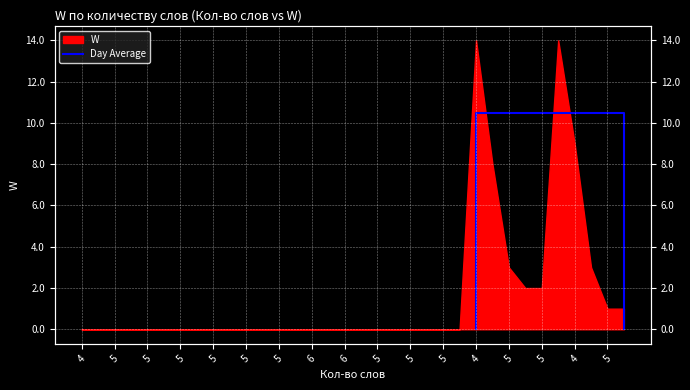

Is it true that the value at 4 is 2.5?

False